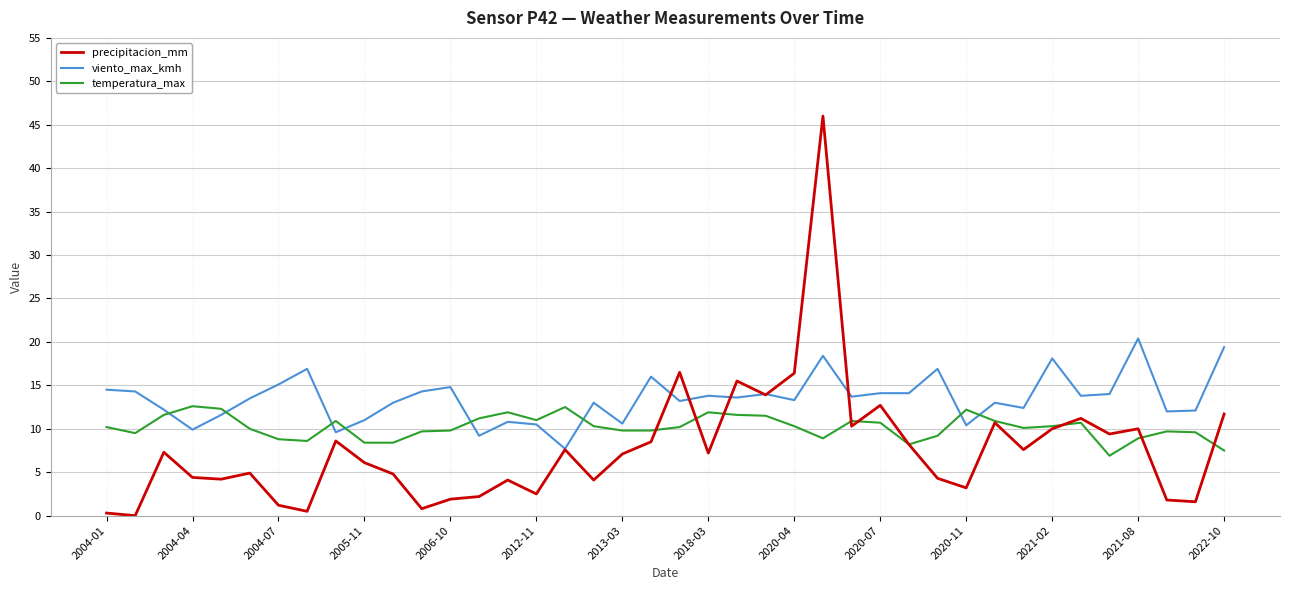

What is the greatest value displayed?

46.0